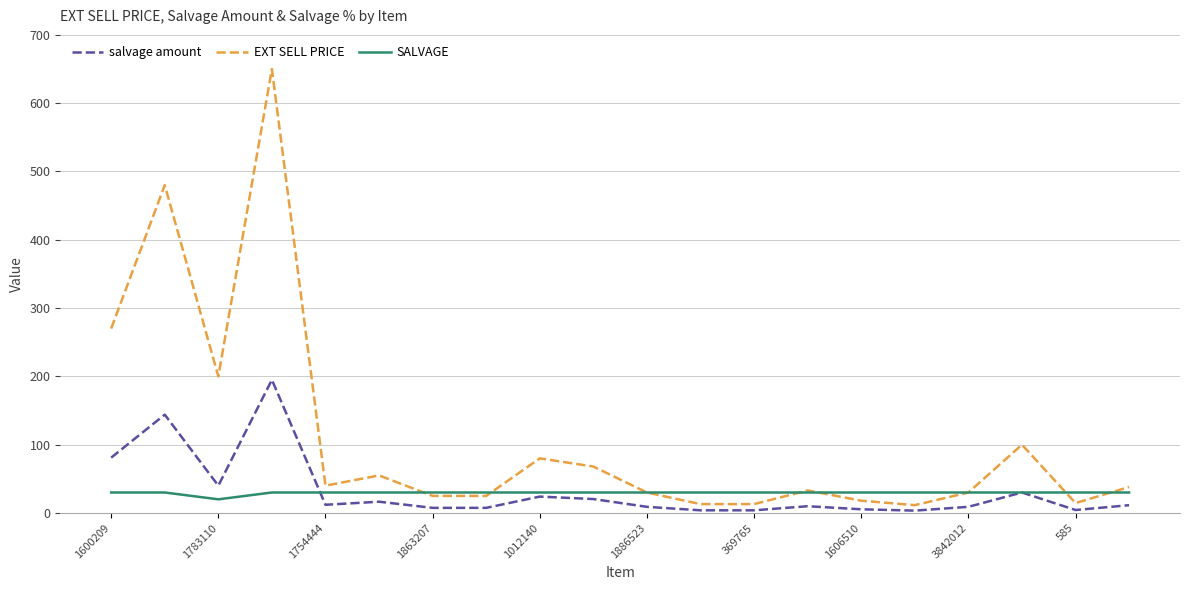

Rank the series by their maximum value, from highest to lowest.

EXT SELL PRICE, salvage amount, SALVAGE